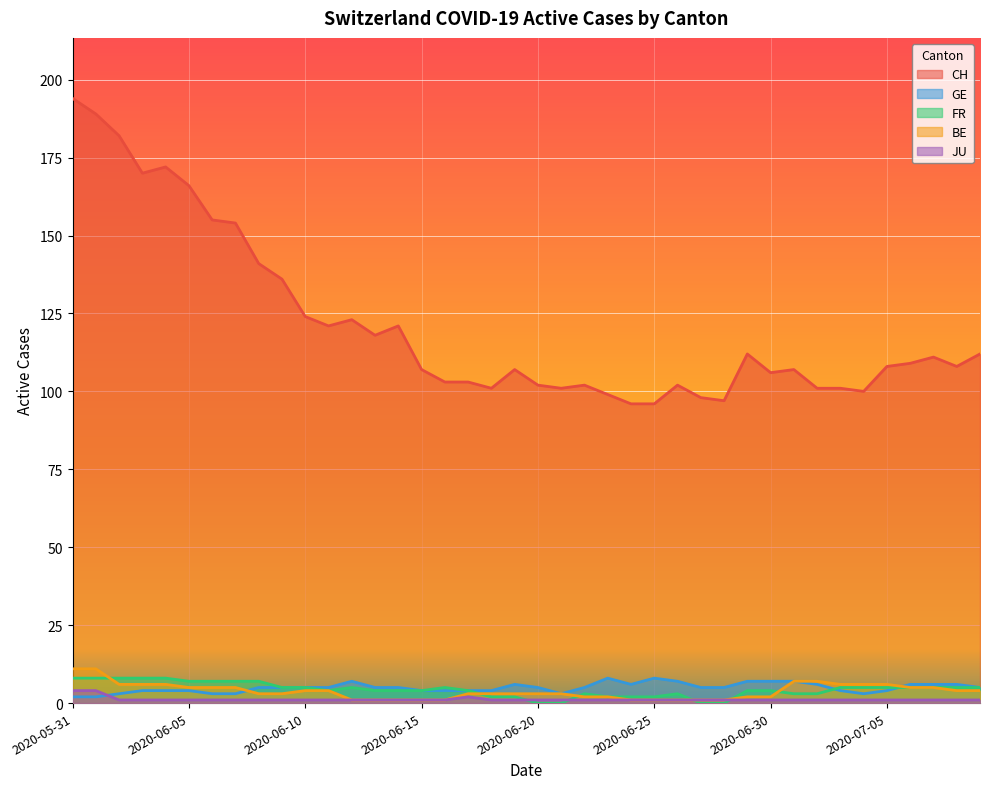

Reading left to right, transcribe all the data shown in this chart.

CH: 194	189	182	170	172	166	155	154	141	136	124	121	123	118	121	107	103	103	101	107	102	101	102	99	96	96	102	98	97	112	106	107	101	101	100	108	109	111	108	112
GE: 2	2	3	4	4	4	3	3	5	5	5	5	7	5	5	4	4	4	4	6	5	3	5	8	6	8	7	5	5	7	7	7	6	4	3	4	6	6	6	5
FR: 8	8	8	8	8	7	7	7	7	5	5	4	5	4	4	4	5	4	2	2	0	0	3	2	2	2	3	0	0	4	4	3	3	5	5	5	5	5	5	5
BE: 11	11	6	6	6	5	5	5	3	3	4	4	1	1	1	1	1	3	3	3	3	3	2	2	1	1	1	1	1	2	2	7	7	6	6	6	5	5	4	4
JU: 4	4	1	1	1	1	1	1	1	1	1	1	1	1	1	1	1	2	1	1	1	1	1	1	1	1	1	1	1	1	1	1	1	1	1	1	1	1	1	1